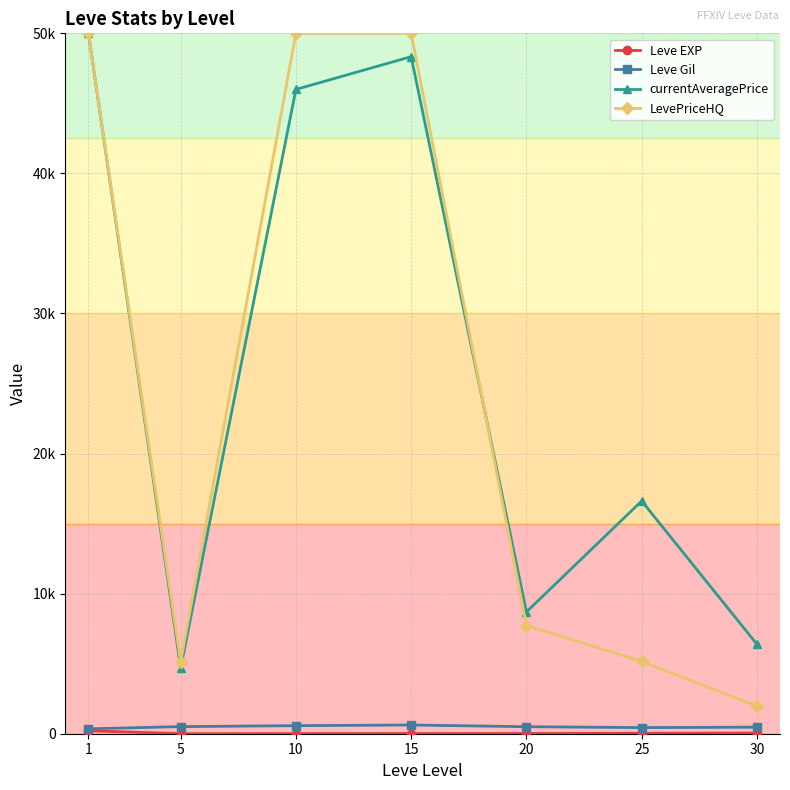

Does the chart have visible grid lines?

Yes